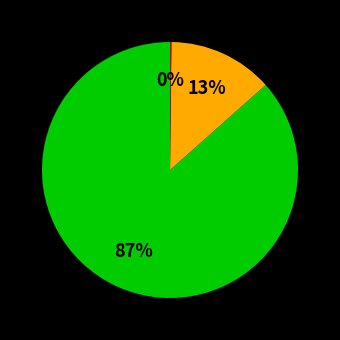

To the nearest percent, what is the average slice percentage?

33%